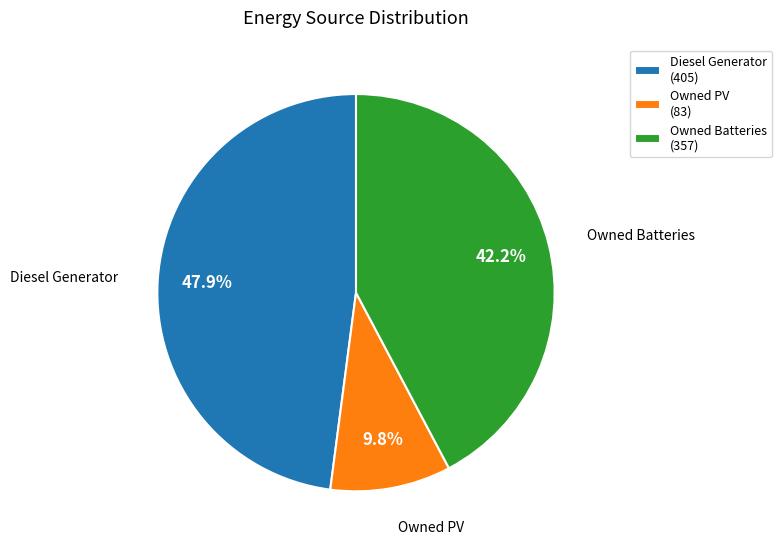

Which slice is the largest?

Diesel Generator